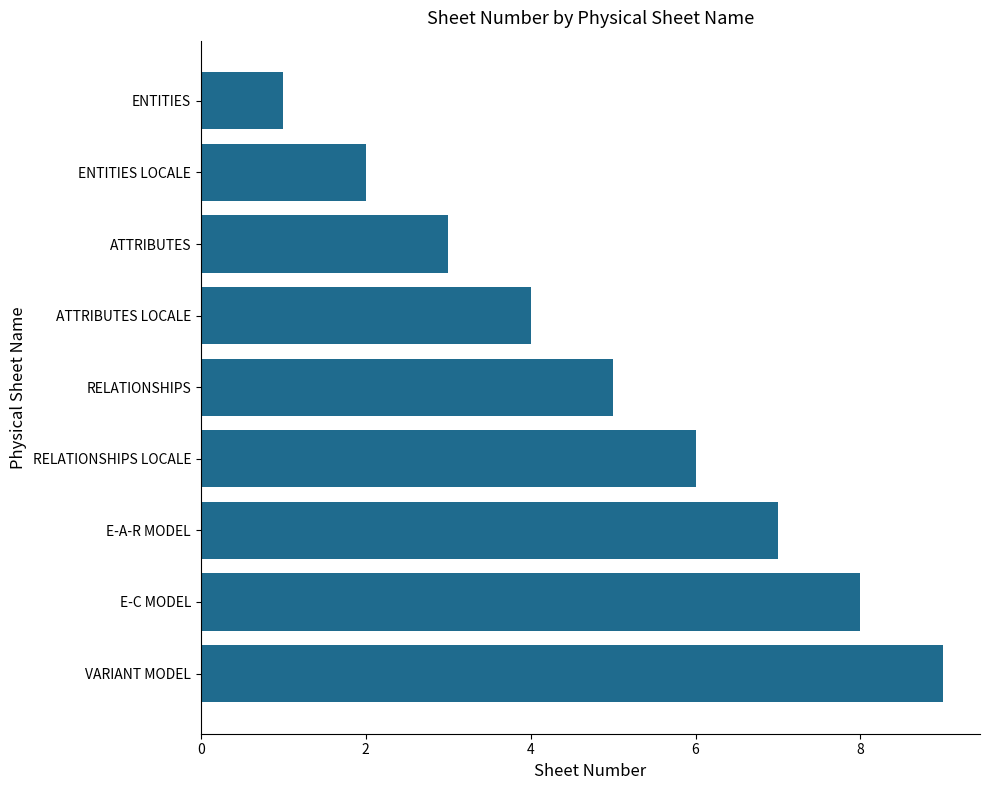

What is the label of the 9th bar from the top?

VARIANT MODEL